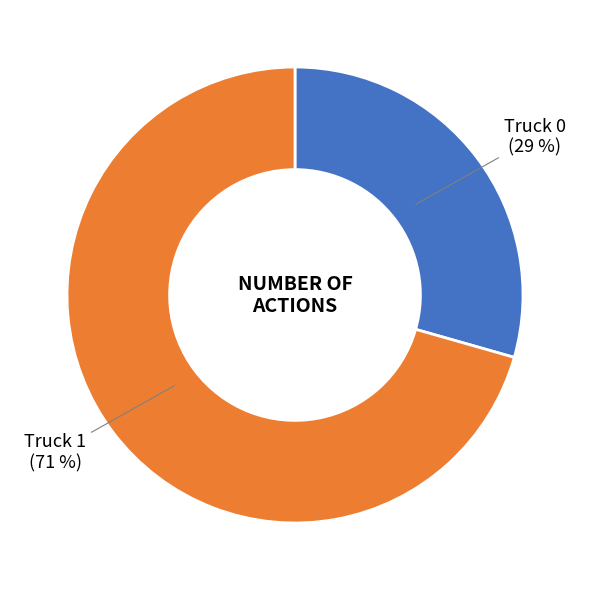

True or false: Truck 1 accounts for 71% of the total.

True